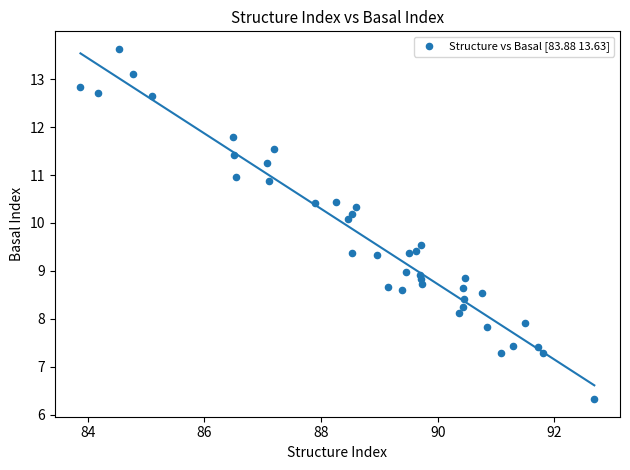

What is the range of Y values (max minus min)?

7.3